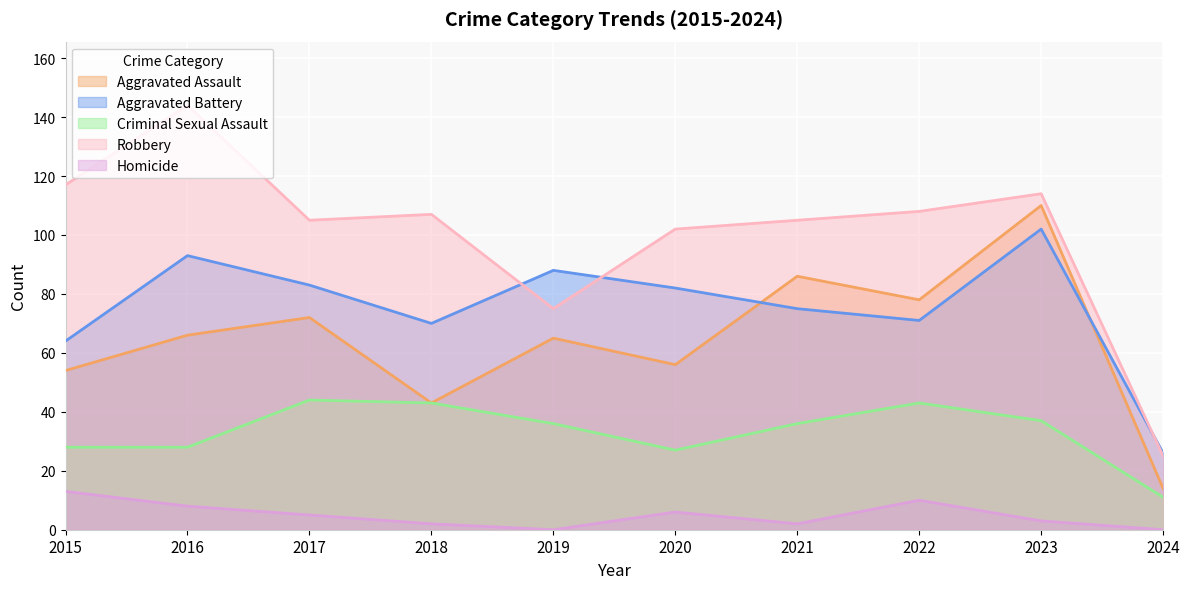

True or false: Aggravated Battery has a value of 24 at 2022.

False